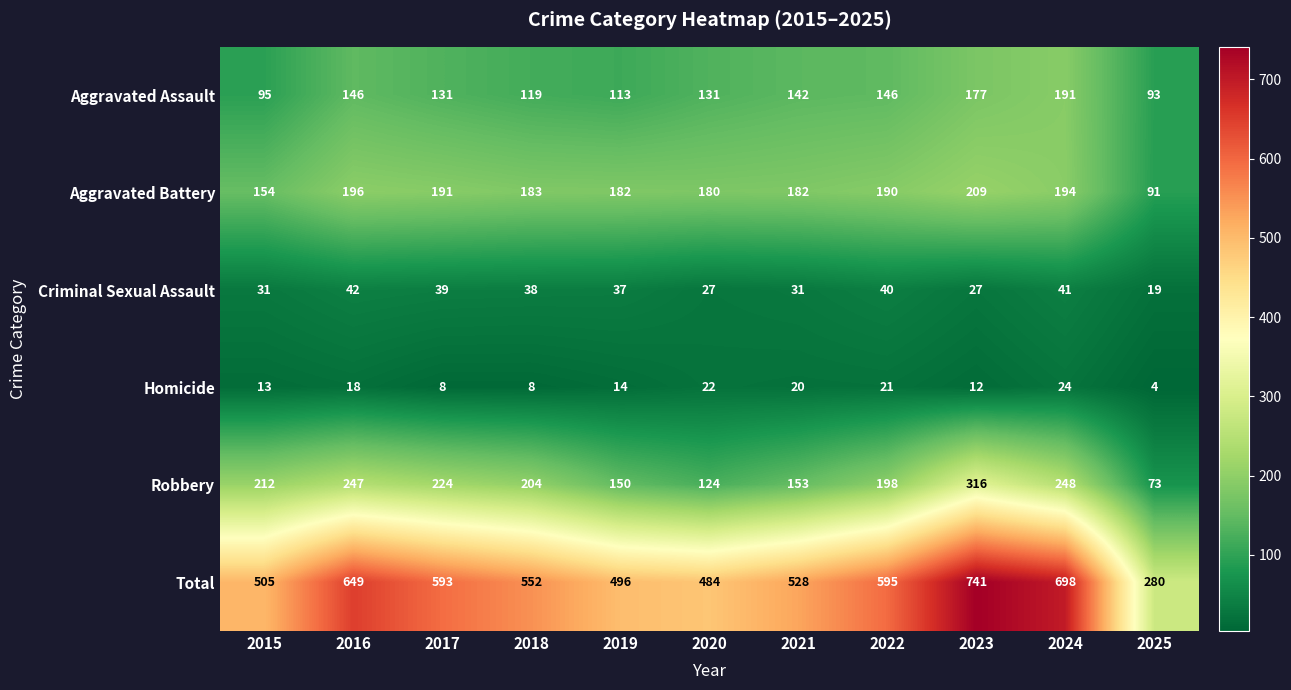

True or false: Total has a value of 741 at 2023.

True